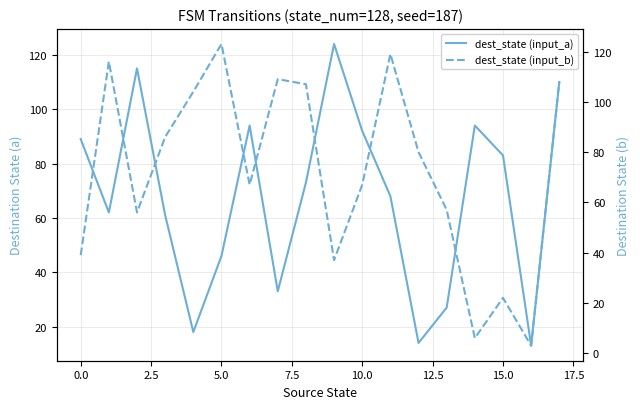

Reading left to right, extract all data points from this chart.

dest_state (input_a): 89	62	115	61	18	46	94	33	73	124	92	68	14	27	94	83	13	110
dest_state (input_b): 39	116	56	86	104	123	67	109	107	37	67	119	80	57	6	22	3	108